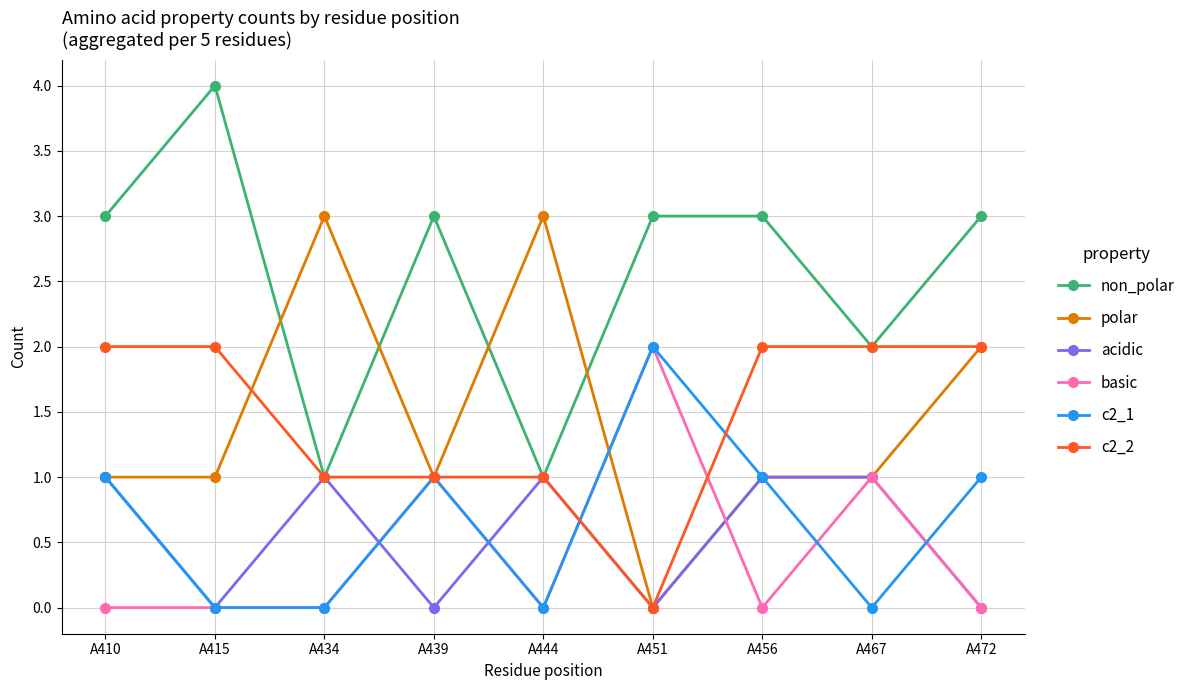

True or false: non_polar and polar intersect in this chart.

True